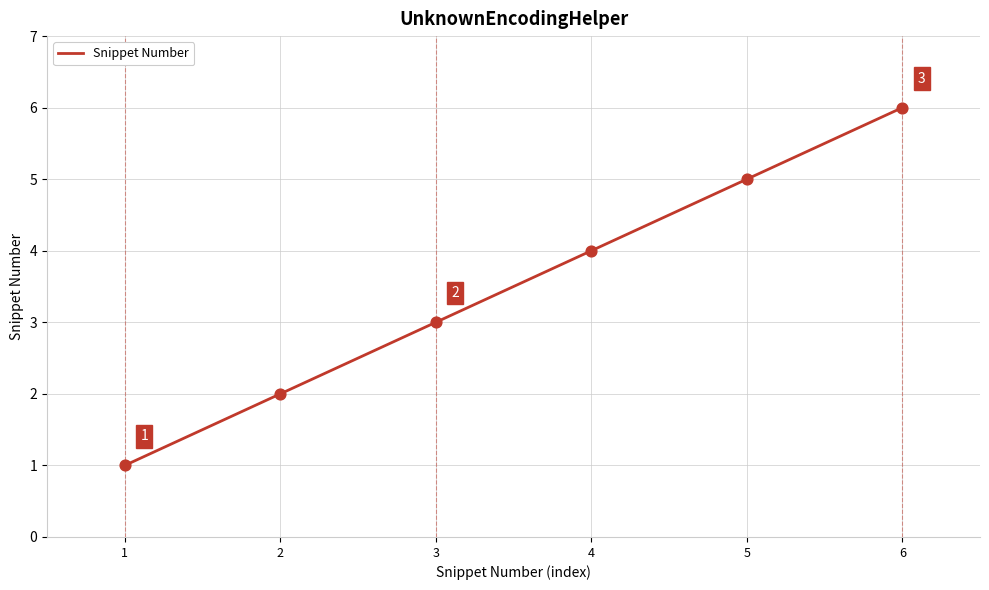

What is the change in value from 1 to 5?

+4